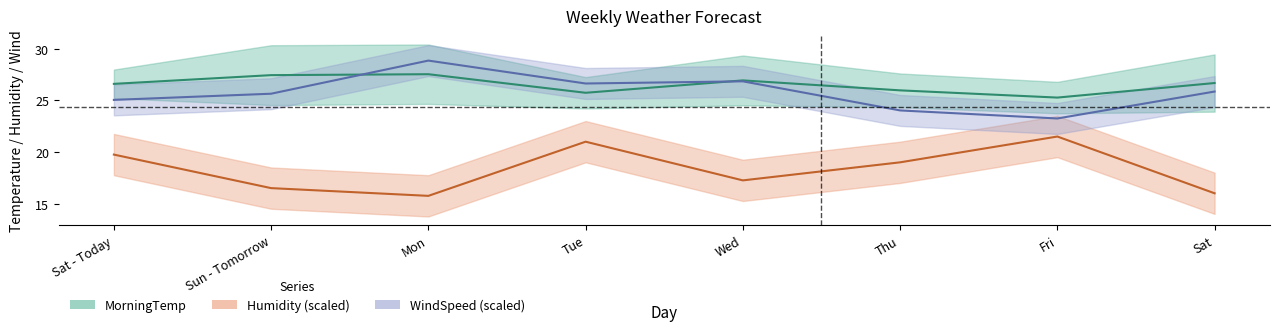

At which label is Humidity closest to 18?

Wed